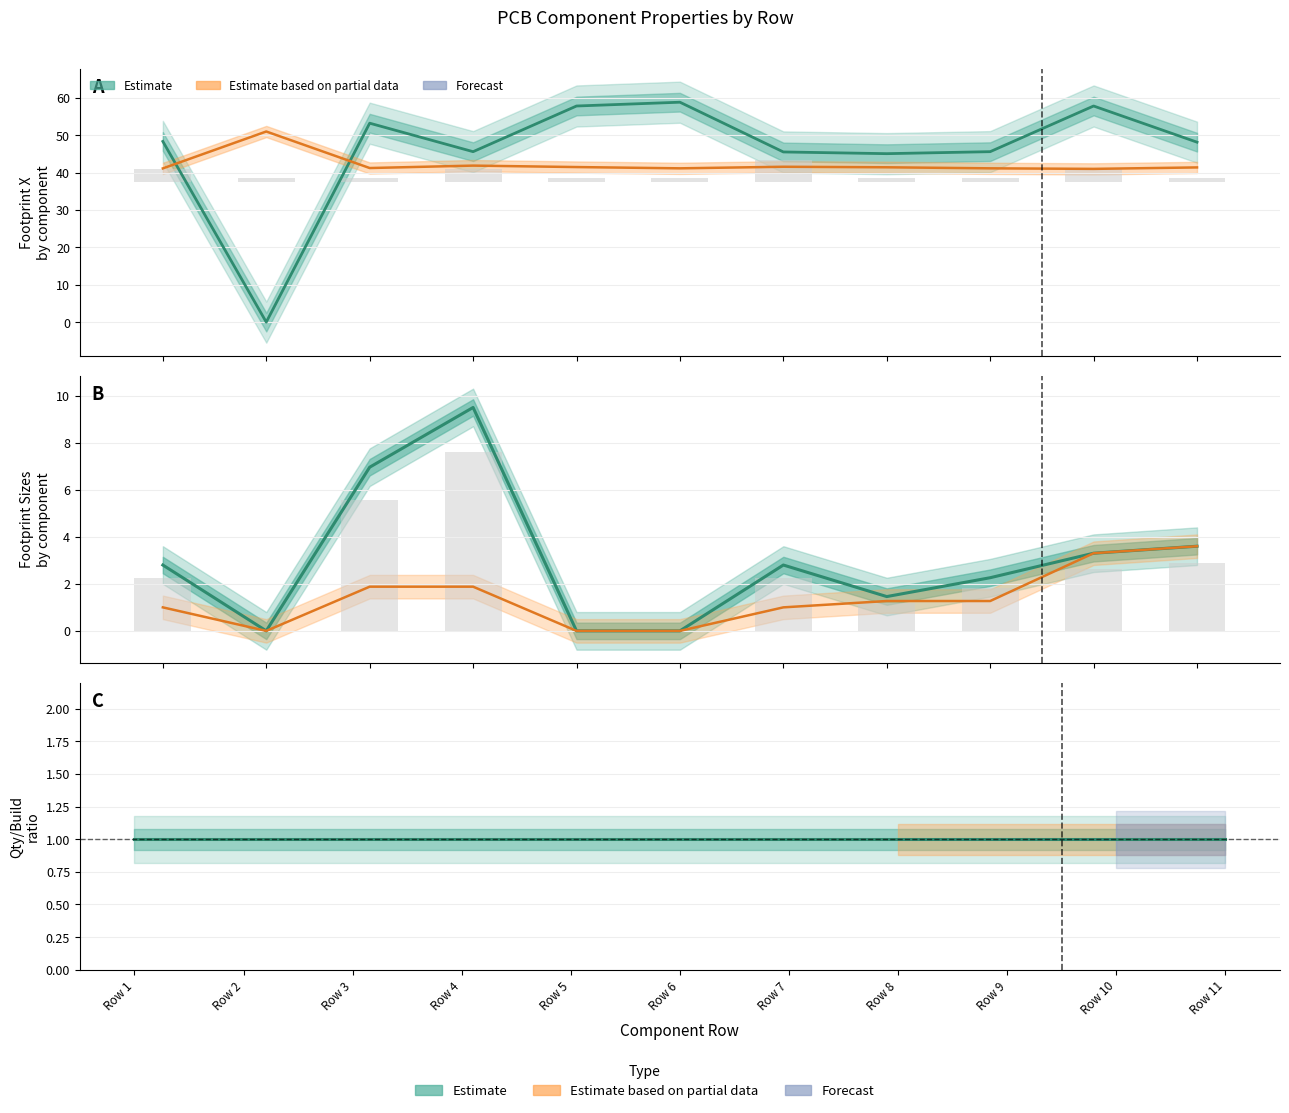

At which category does the chart reach its minimum across all series?

2